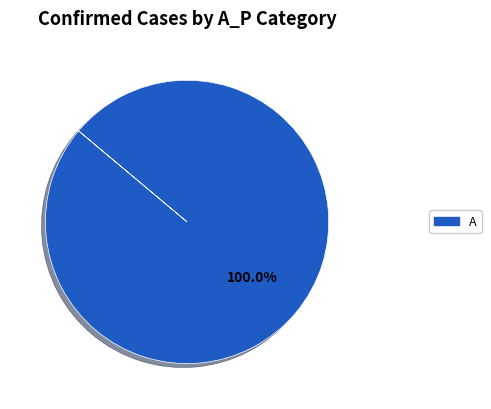

How many segments does this pie chart have?

1